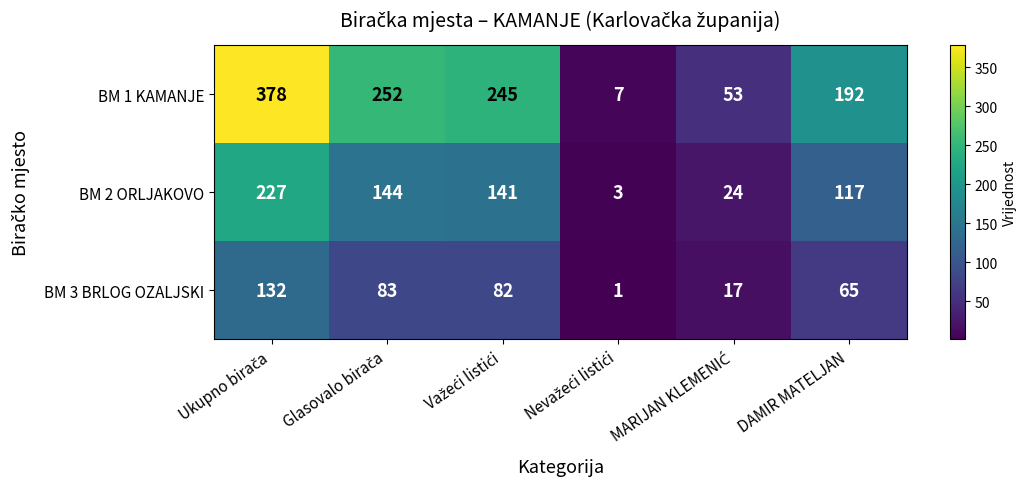

Which series has the largest range (max minus min)?

BM 1 KAMANJE